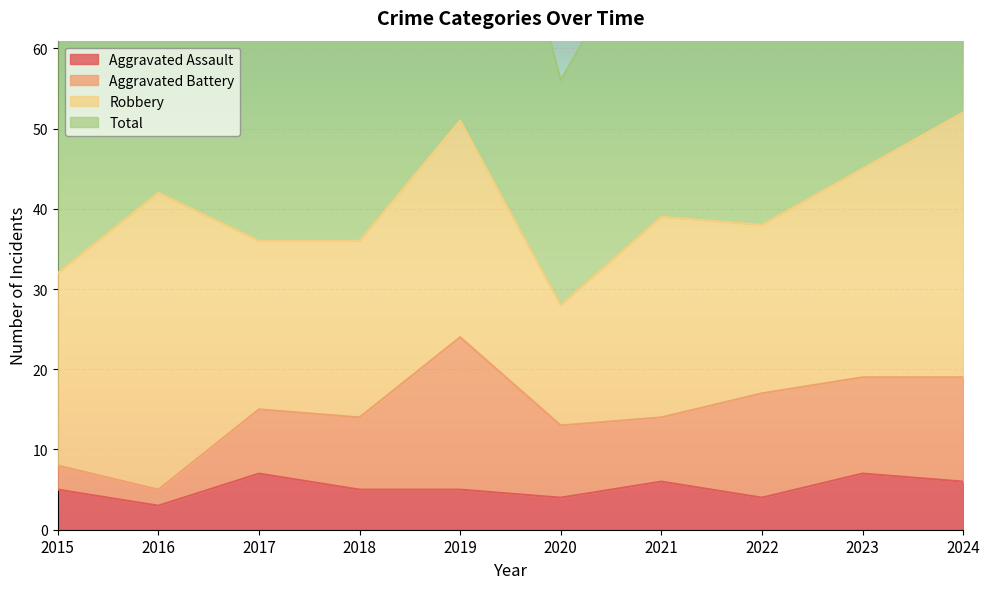

How many data points does each series have?

10